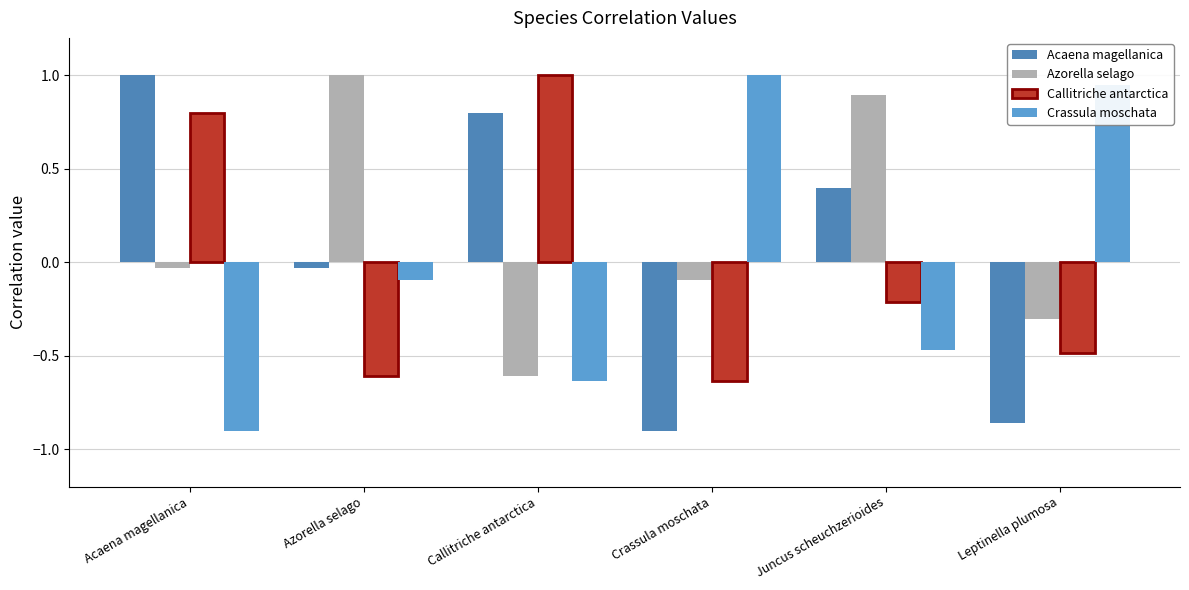

Reading left to right, transcribe all the data shown in this chart.

Acaena magellanica: Acaena magellanica=1.0	Azorella selago=-0.0	Callitriche antarctica=0.8	Crassula moschata=-0.9	Juncus scheuchzerioides=0.4	Leptinella plumosa=-0.9
Azorella selago: Acaena magellanica=-0.0	Azorella selago=1.0	Callitriche antarctica=-0.6	Crassula moschata=-0.1	Juncus scheuchzerioides=0.9	Leptinella plumosa=-0.3
Callitriche antarctica: Acaena magellanica=0.8	Azorella selago=-0.6	Callitriche antarctica=1.0	Crassula moschata=-0.6	Juncus scheuchzerioides=-0.2	Leptinella plumosa=-0.5
Crassula moschata: Acaena magellanica=-0.9	Azorella selago=-0.1	Callitriche antarctica=-0.6	Crassula moschata=1.0	Juncus scheuchzerioides=-0.5	Leptinella plumosa=0.9